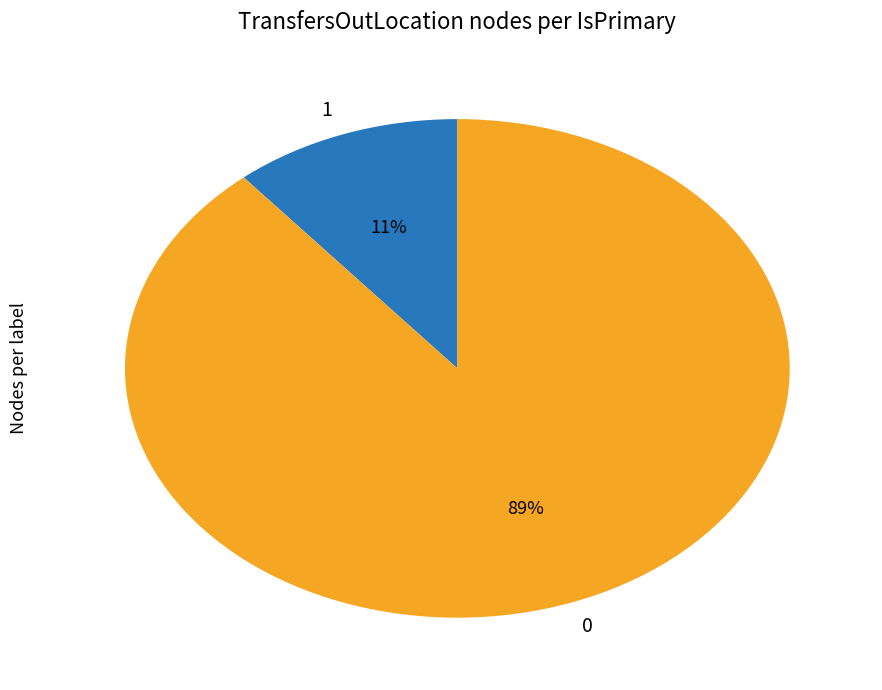

How many slices are in this pie chart?

2